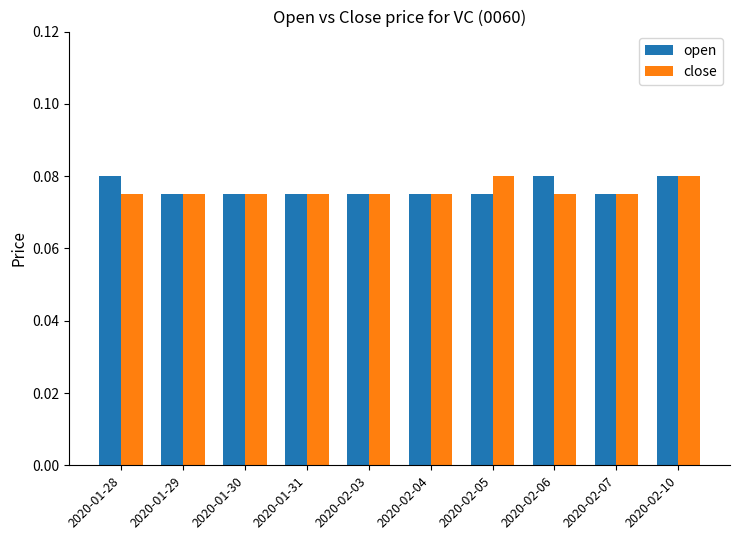

Are the bars horizontal?

No